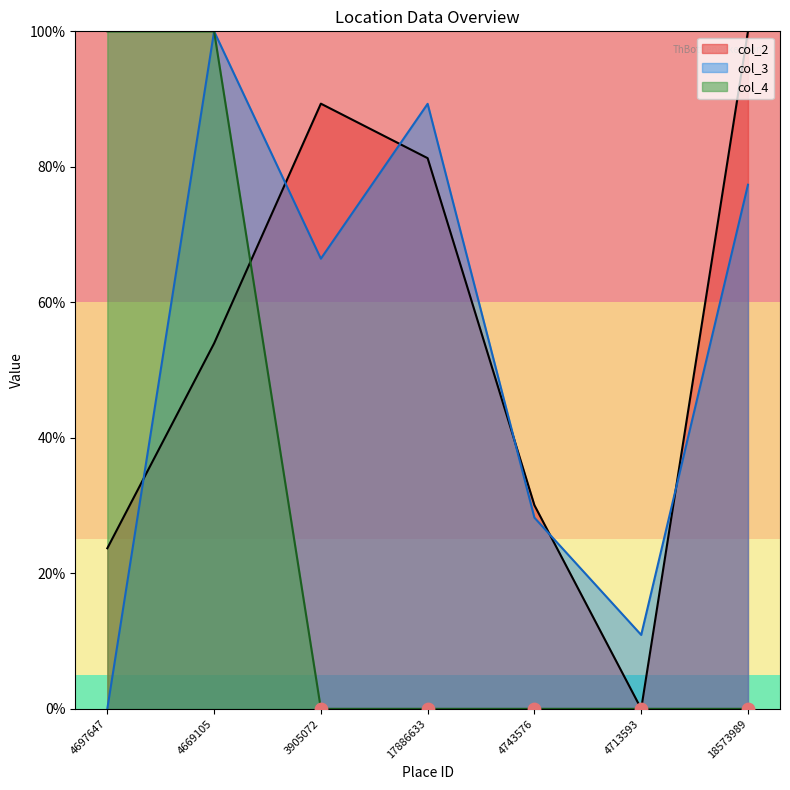

Which series has the largest total across all categories?

col_2